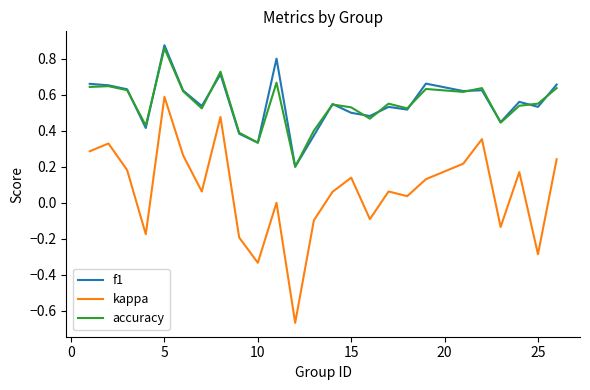

True or false: f1 and kappa intersect in this chart.

False